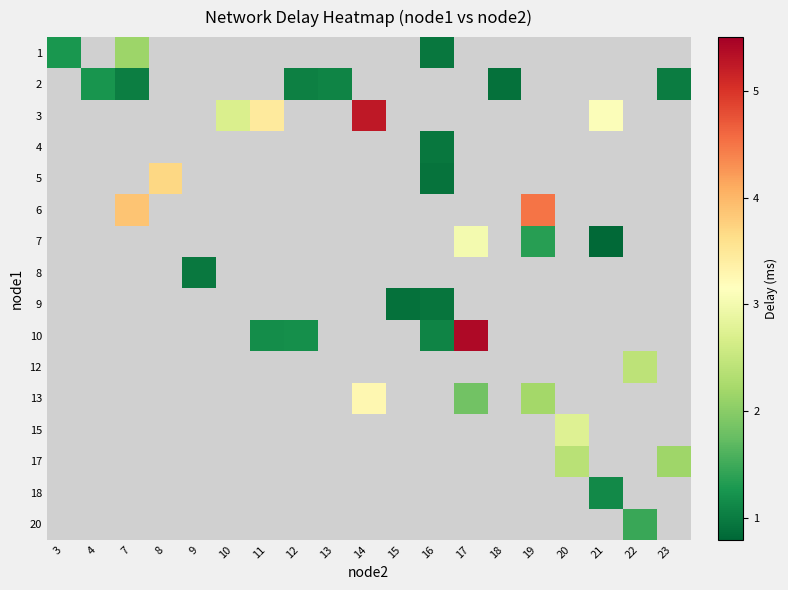

Count the number of data series in this chart.

16